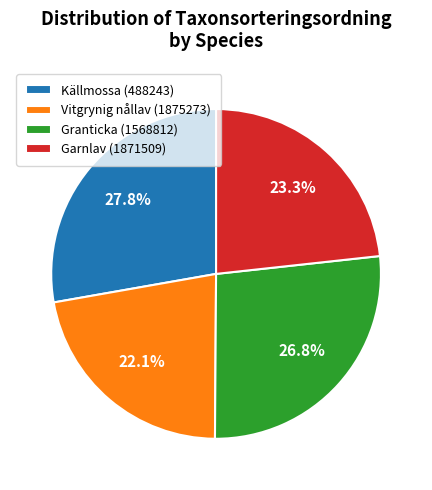

Combined, do Vitgrynig nållav (1875273) and Garnlav (1871509) account for over 50%?

No